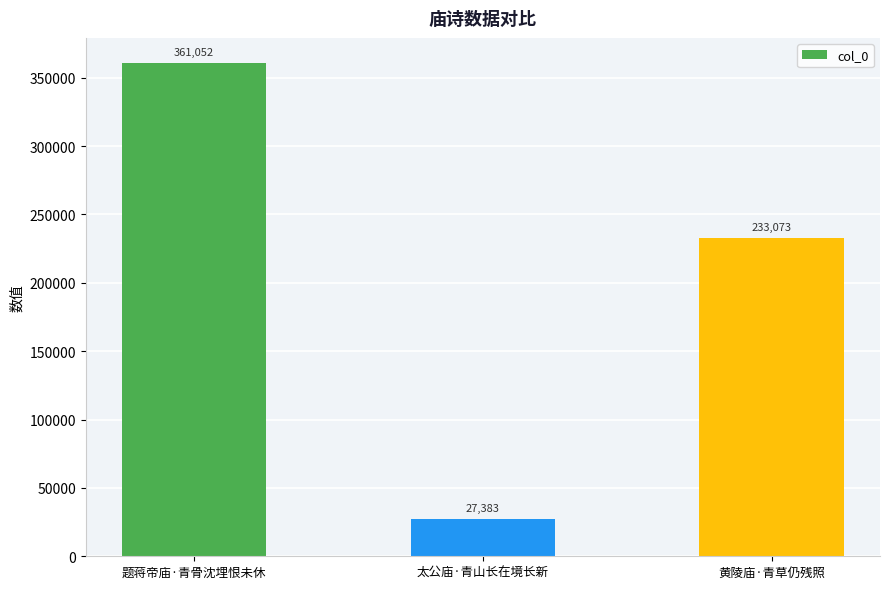

Rank the categories by value from highest to lowest.

题蒋帝庙·青骨沈埋恨未休, 黄陵庙·青草仍残照, 太公庙·青山长在境长新